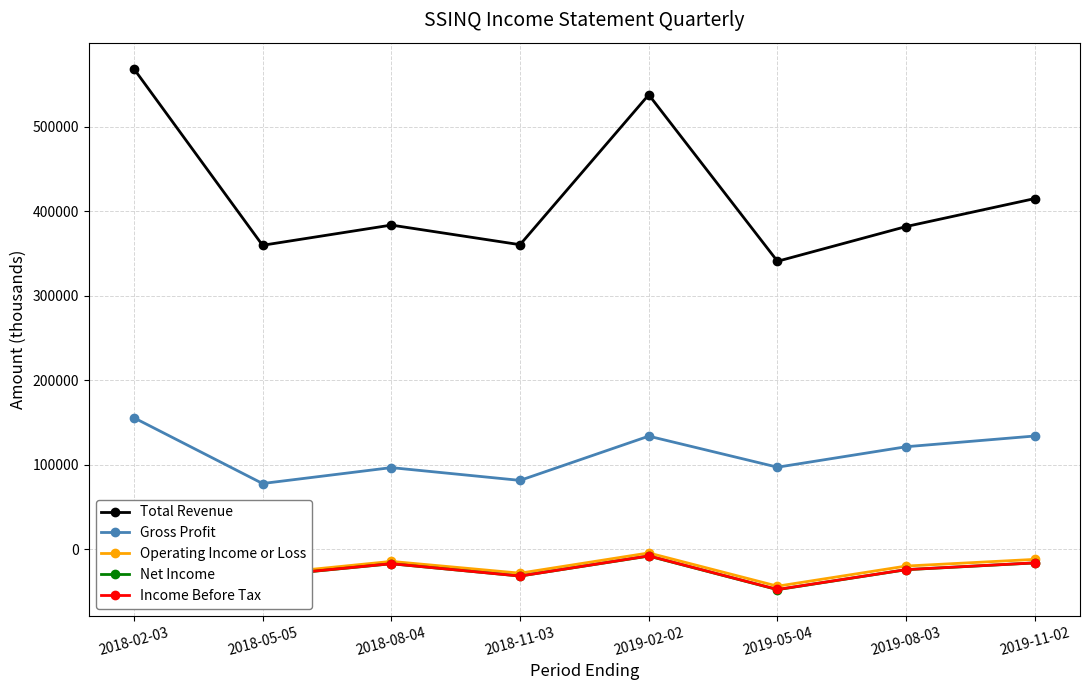

What are all the series names shown in the legend?

Total Revenue, Gross Profit, Operating Income or Loss, Net Income, Income Before Tax